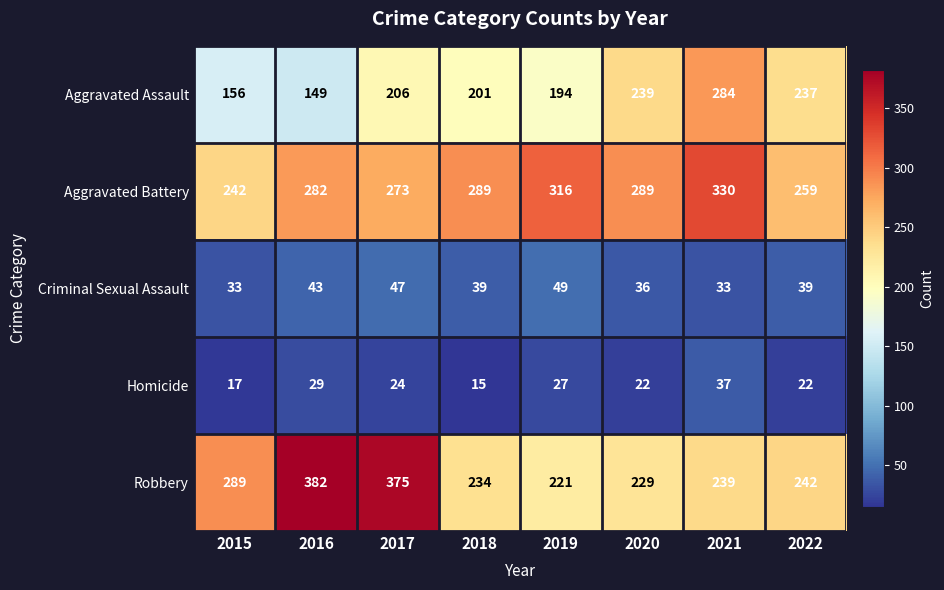

List the series in order of their peak value, lowest first.

Homicide, Criminal Sexual Assault, Aggravated Assault, Aggravated Battery, Robbery